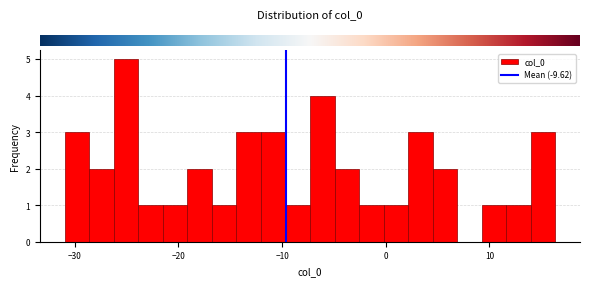

Around what value on the x-axis is the tallest bar? Give the approximate position of its centre, as read against the axis.

-25